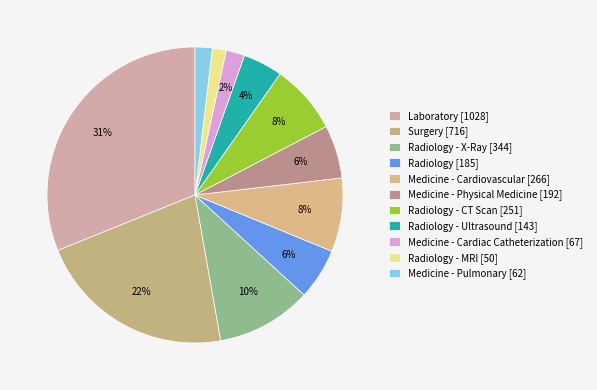

To the nearest percent, what is the average slice percentage?

9%